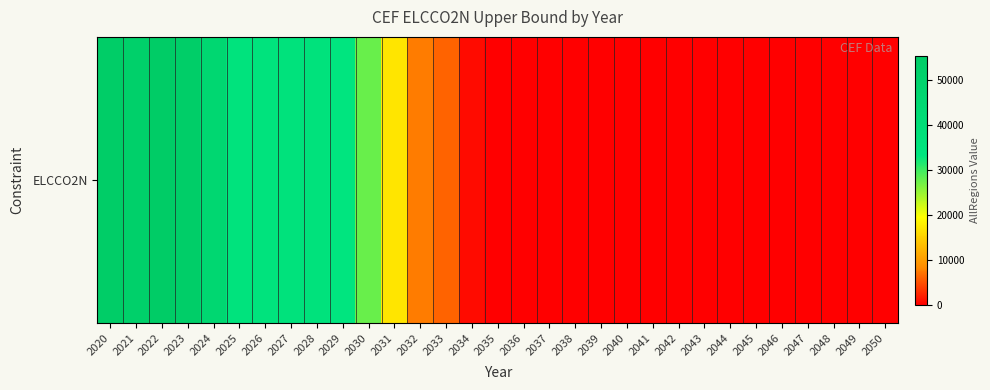

Which category has the lowest value across all series?

2035